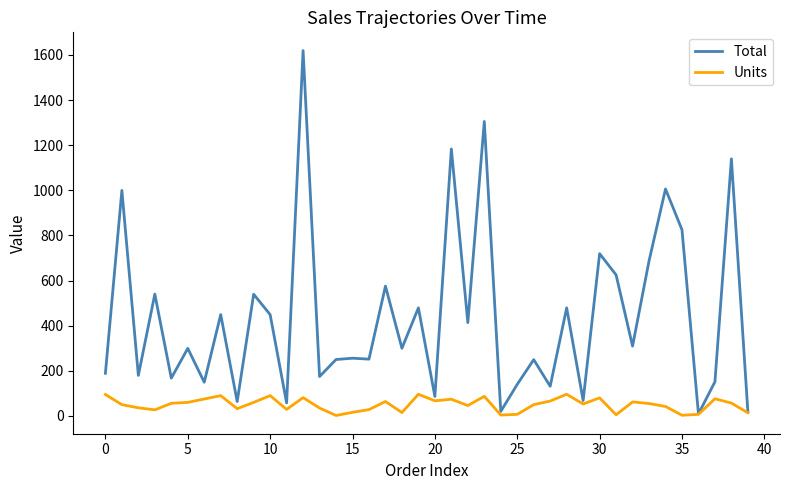

Which series has the largest range (max minus min)?

Total